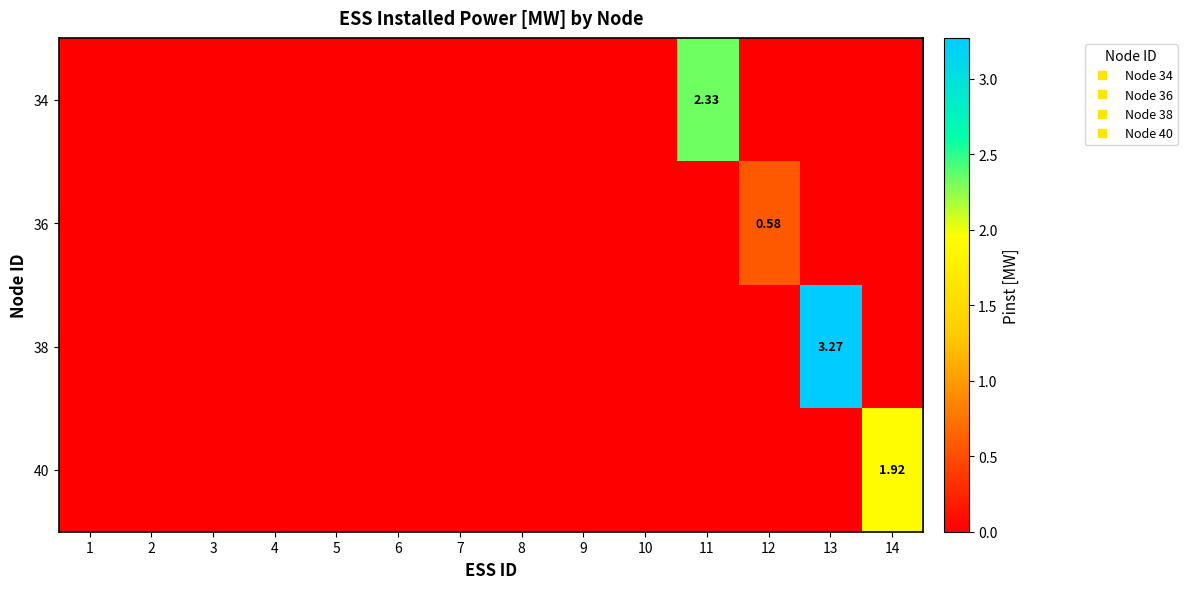

What is the sum of all 40 values?

1.9